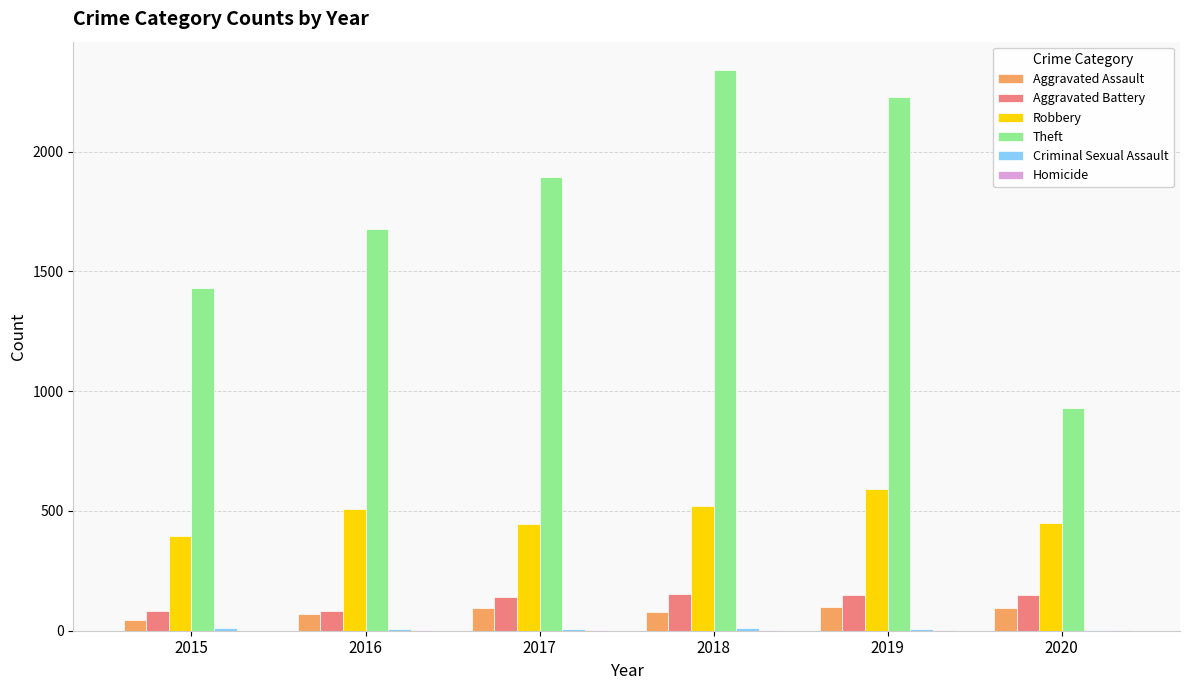

The value of Theft at 2018 is 2342. True or false?

True